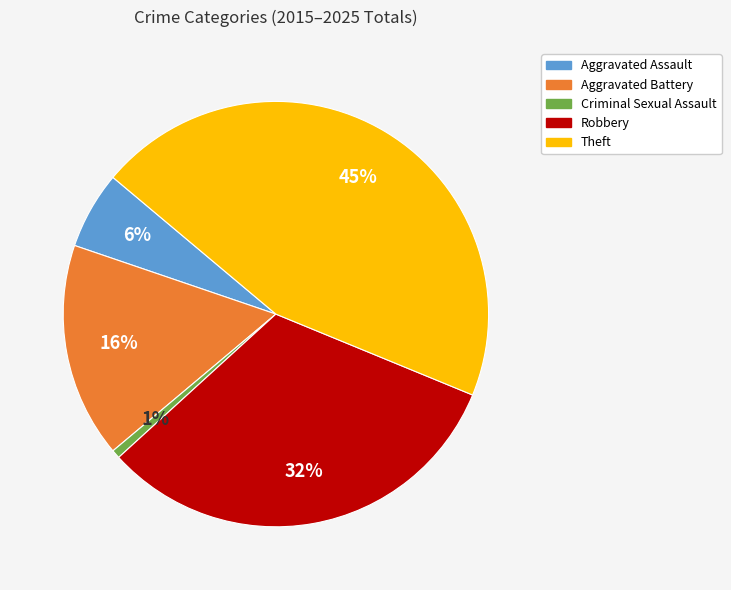

Between Aggravated Battery and Theft, which is larger?

Theft